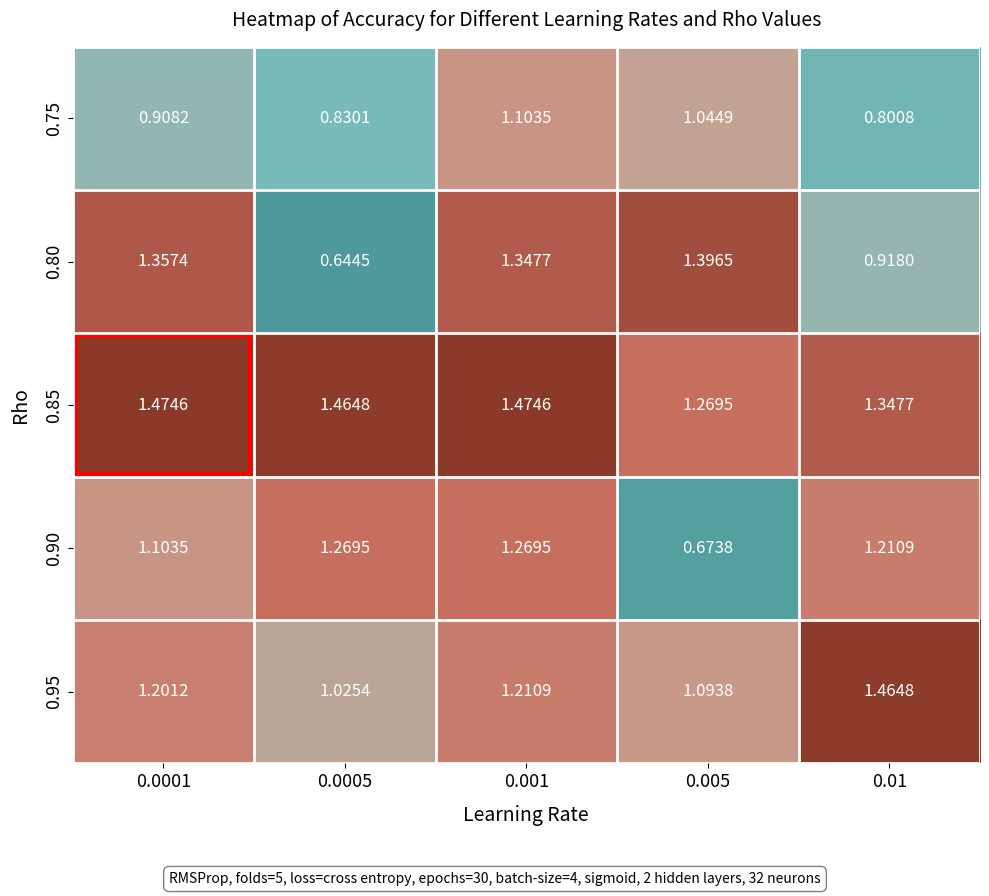

Is the value of 0.85 at 0.001 greater than the value of 0.90 at 0.0001?

Yes